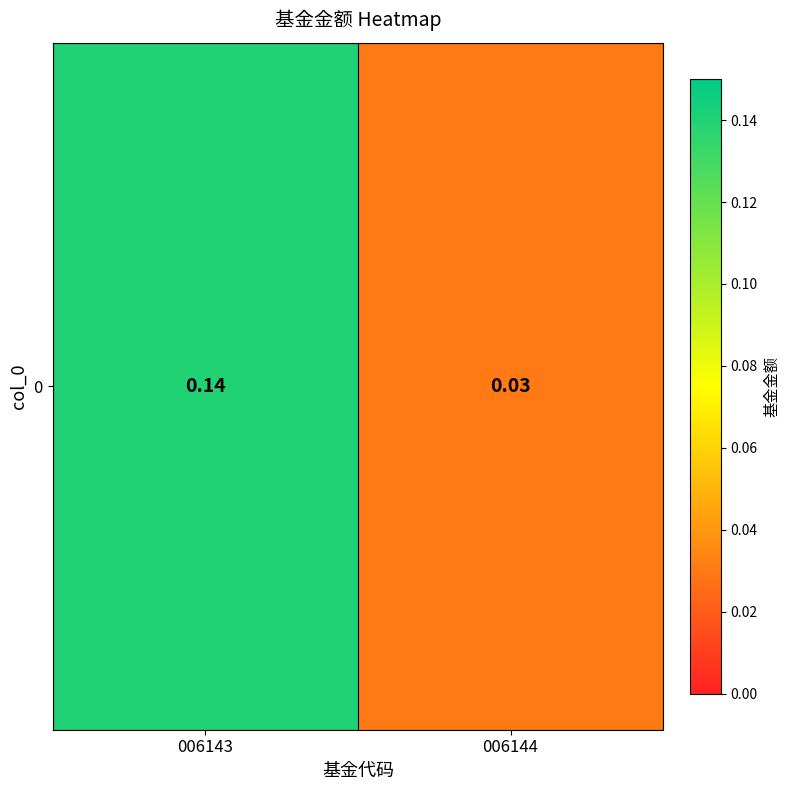

Where is the data nearest to the value 0?

006144